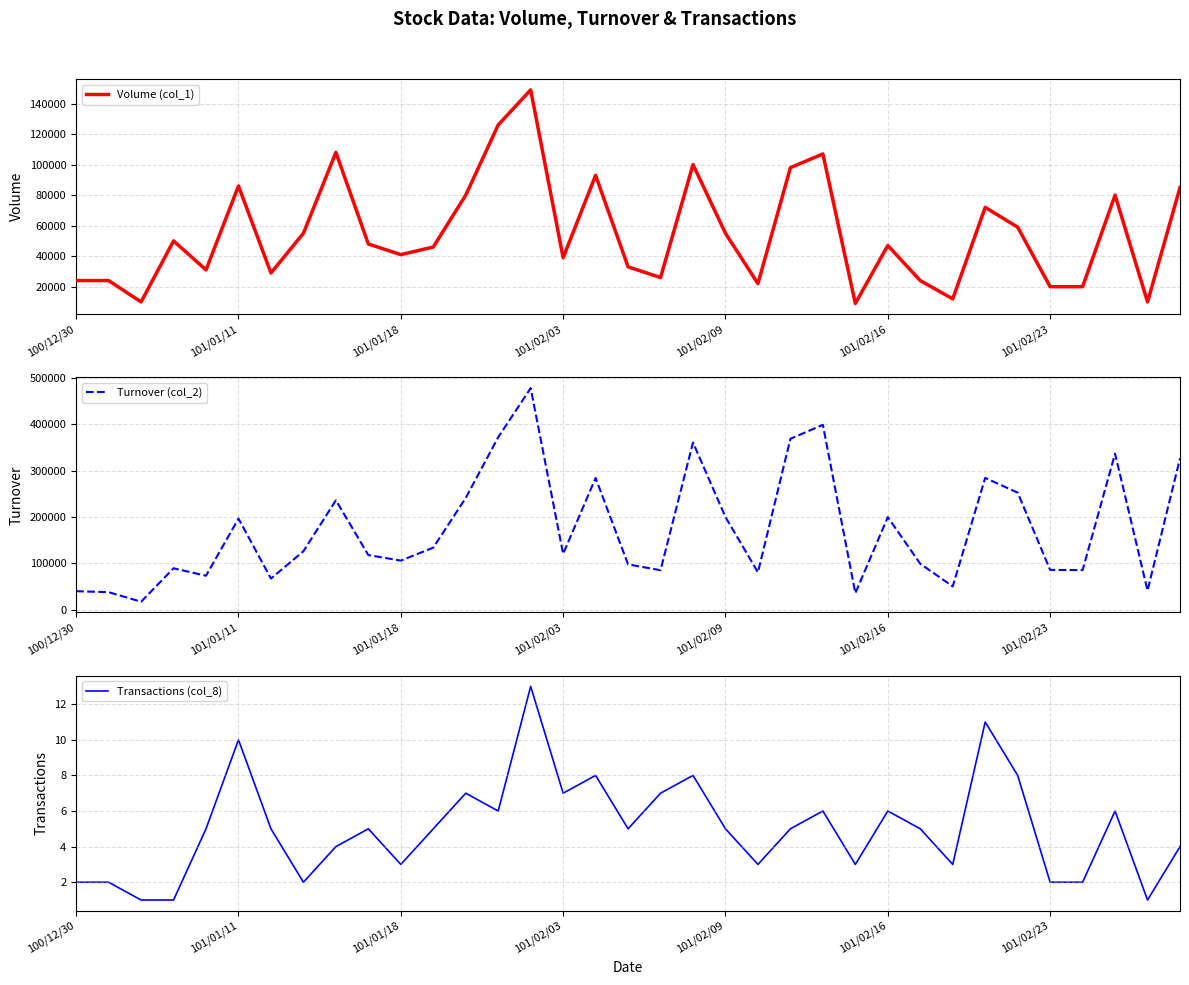

How many data points in Volume (col_1) are above 47000?

17